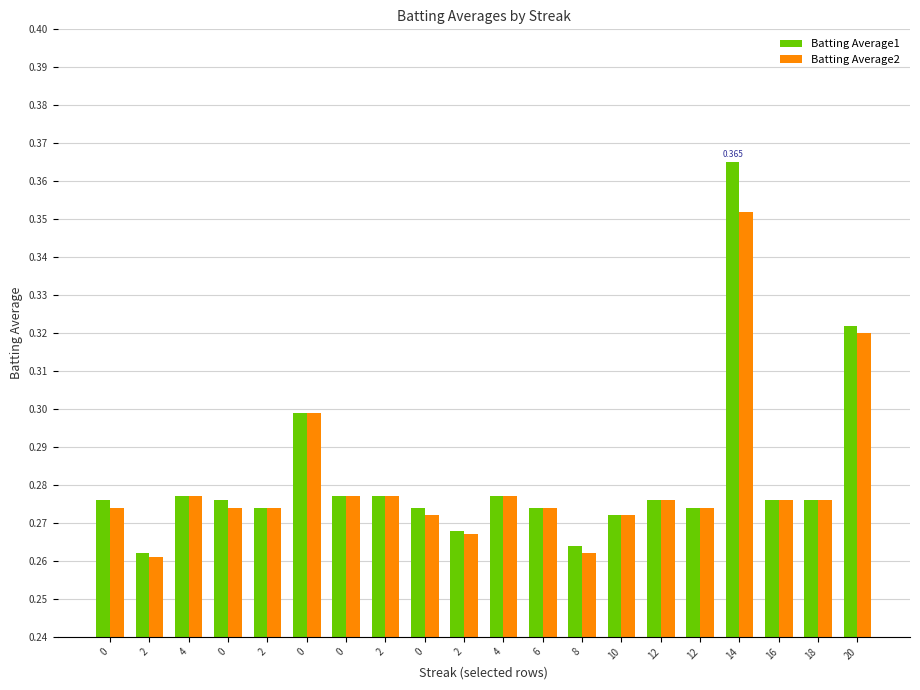

At which category is the sum across all series the highest?

14